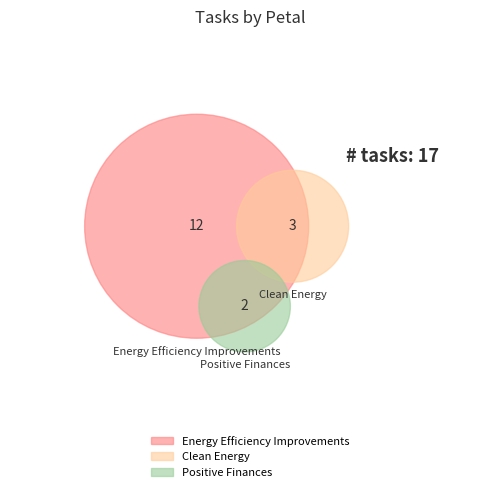

What percentage is the Positive Finances slice, to the nearest percent?

12%